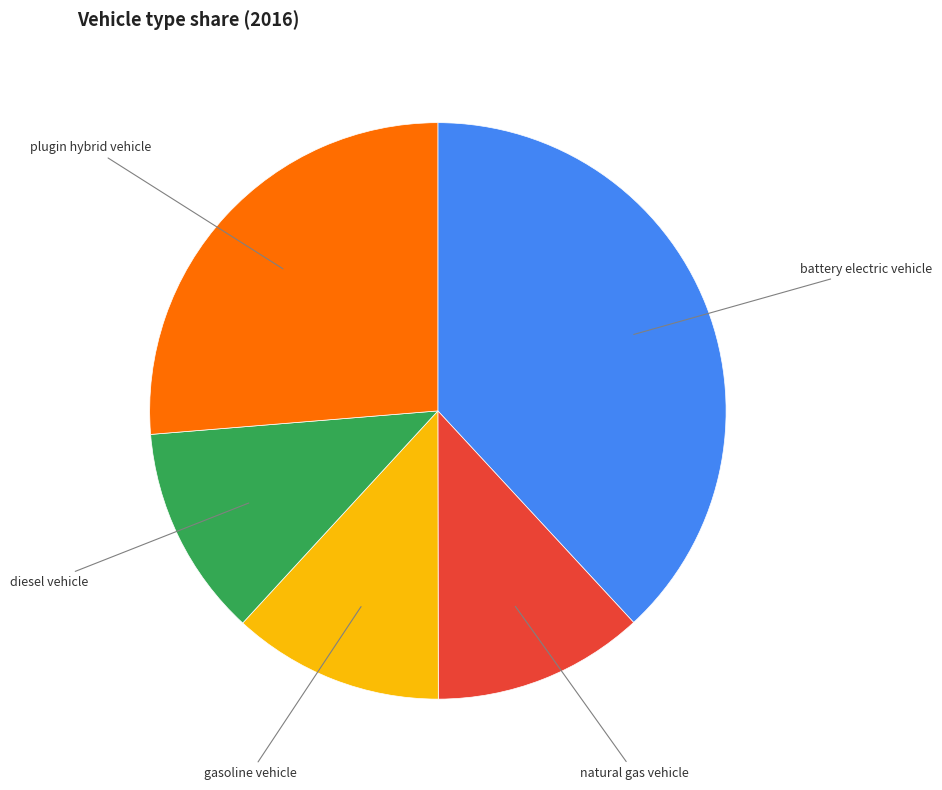

Does any single category account for the majority?

No